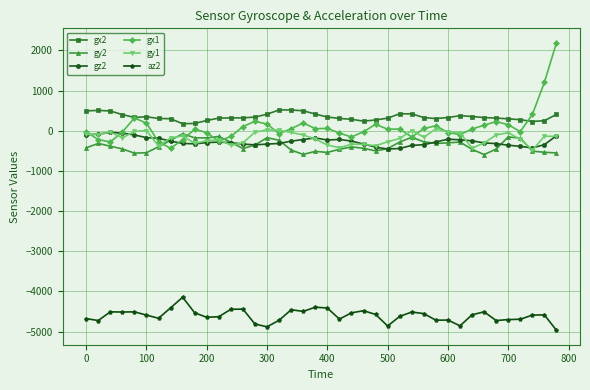

True or false: gy2 has more than 2 interior local peaks.

True